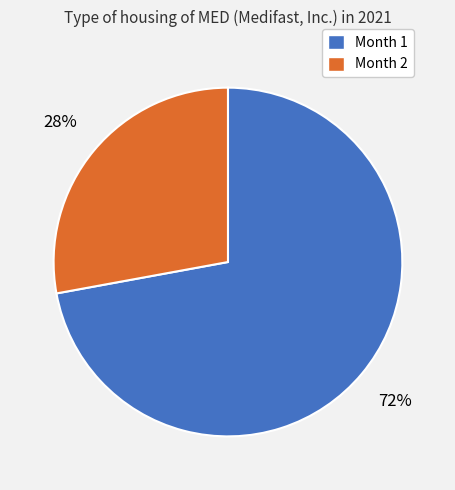

What is the largest slice in the pie chart?

Month 1